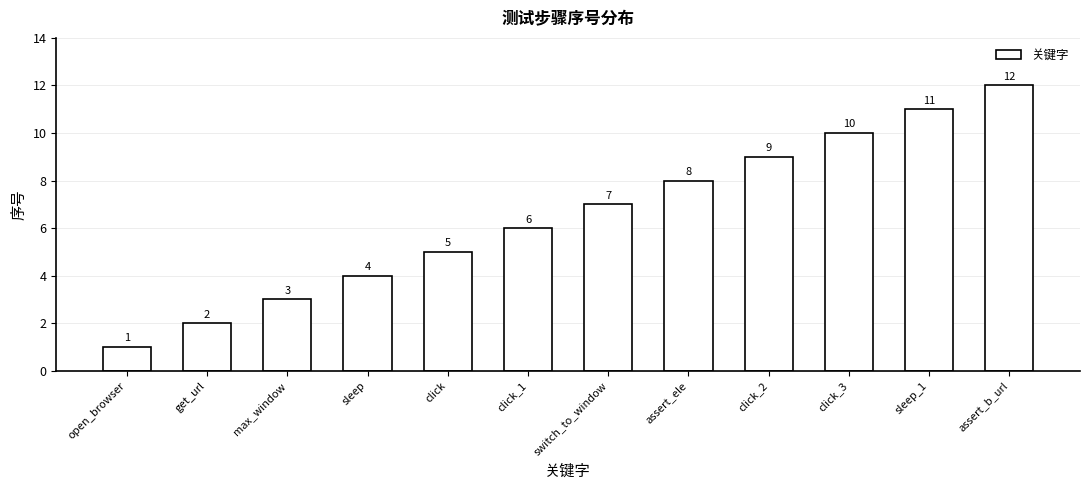

Reading right to left, extract all data points from this chart.

assert_b_url=12	sleep_1=11	click_3=10	click_2=9	assert_ele=8	switch_to_window=7	click_1=6	click=5	sleep=4	max_window=3	get_url=2	open_browser=1